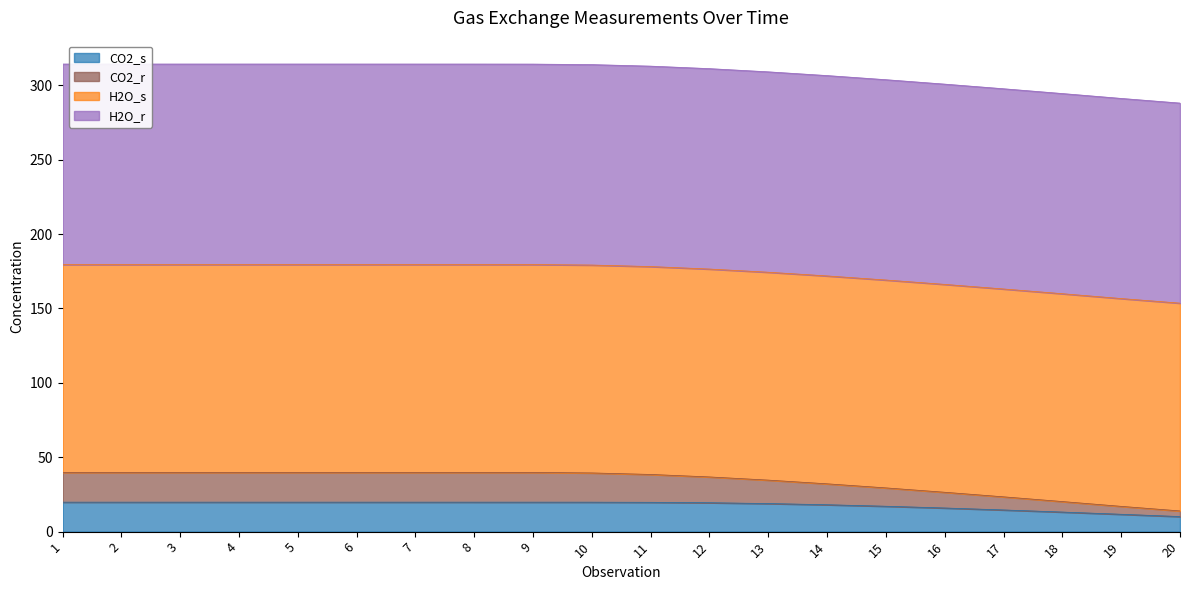

What is the total value across all series at 5?

314.2